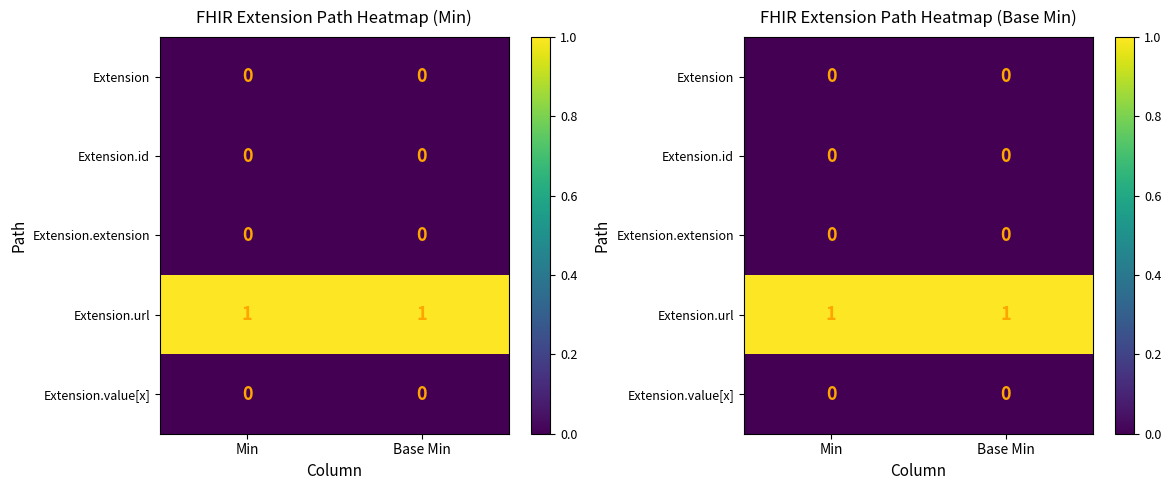

Where is Extension.value[x] nearest to the value 0?

Min